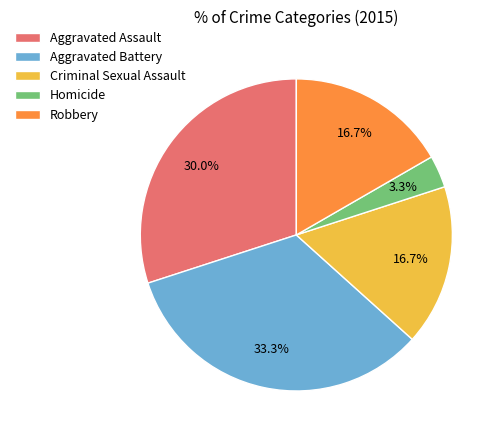

The Criminal Sexual Assault slice represents 17% of the pie. True or false?

True